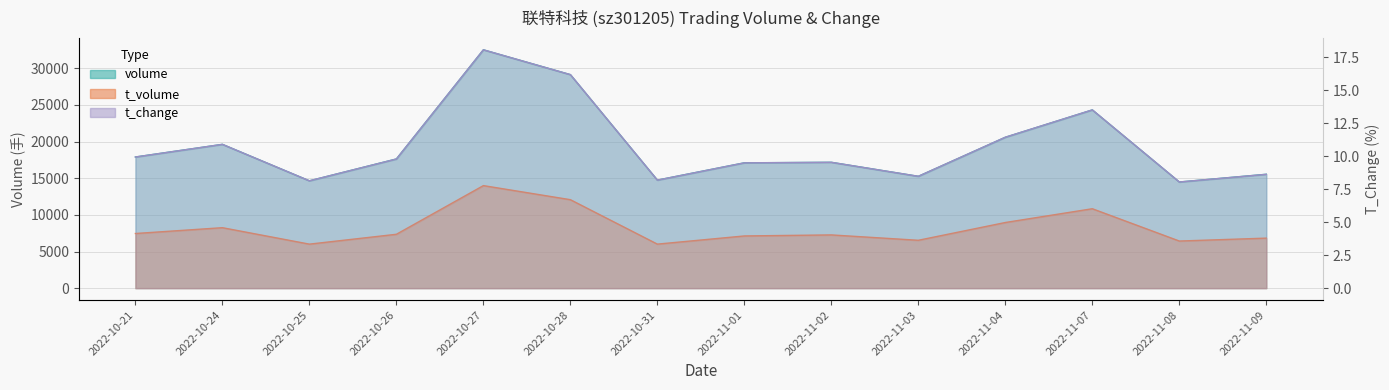

Count the number of data series in this chart.

3